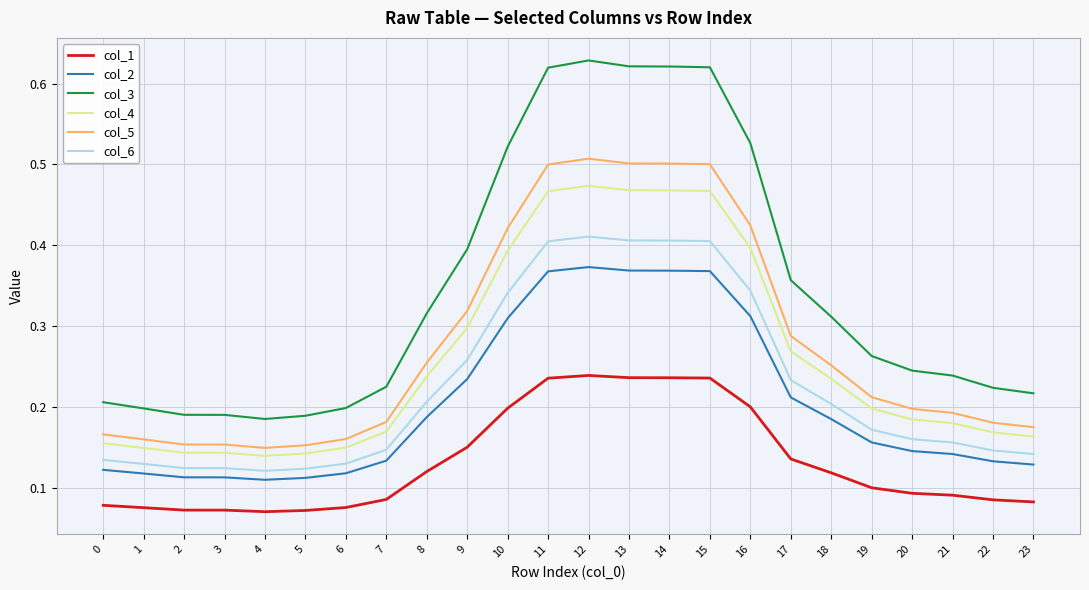

What is the total value across all series at 12?

2.6